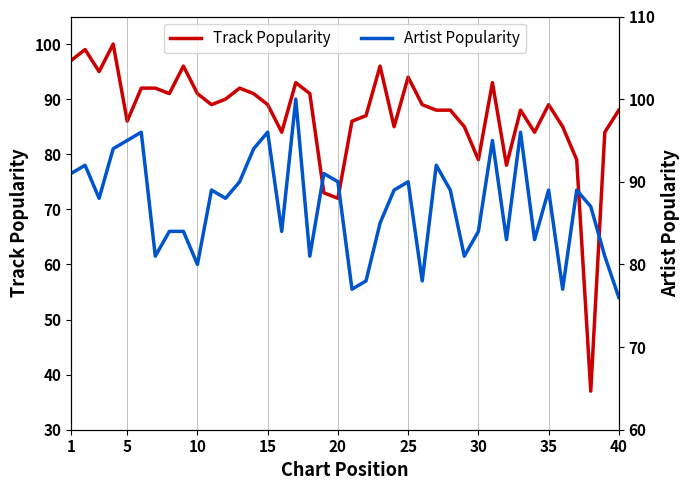

Is it true that Track Popularity equals 123 at 10?

False